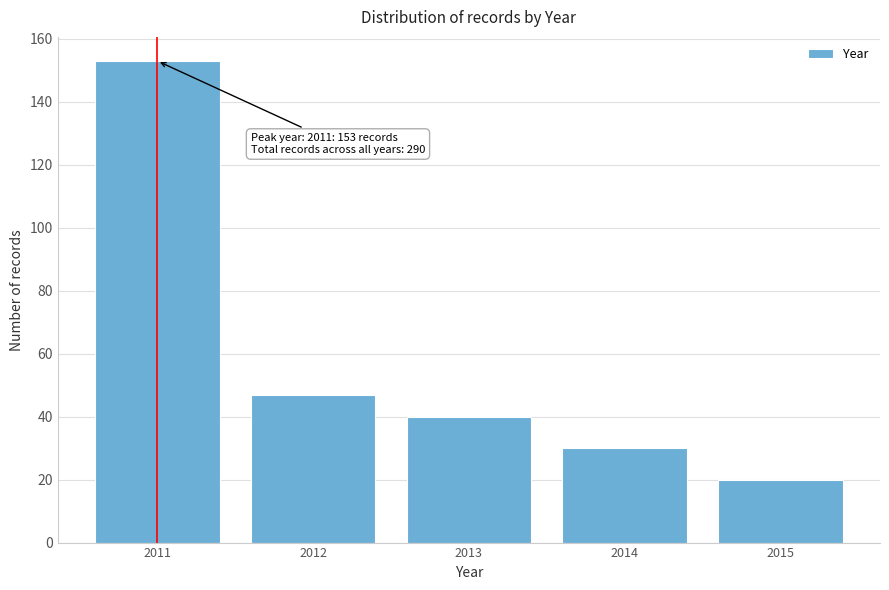

Reading right to left, extract all data points from this chart.

20	30	40	47	153